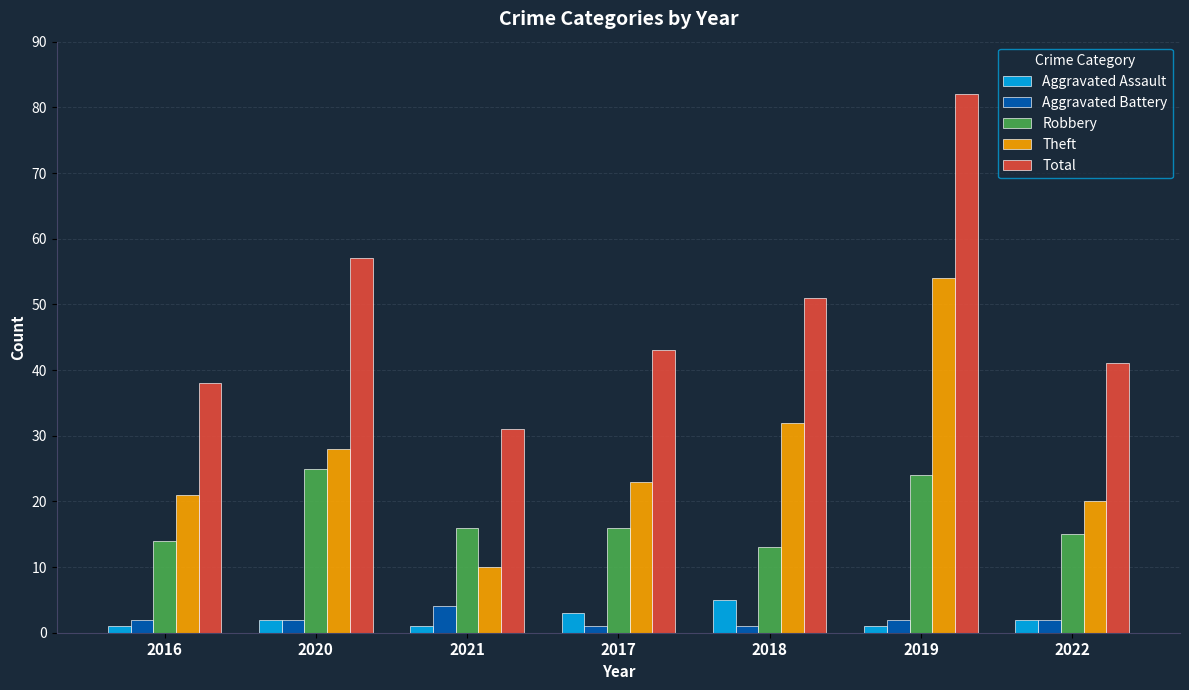

What is the total value across all series at 2022?

80